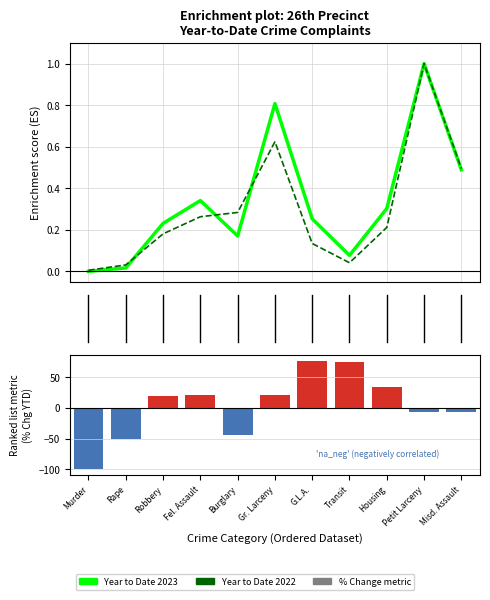

What is the approximate value of Year to Date 2023 at 9?

1.0